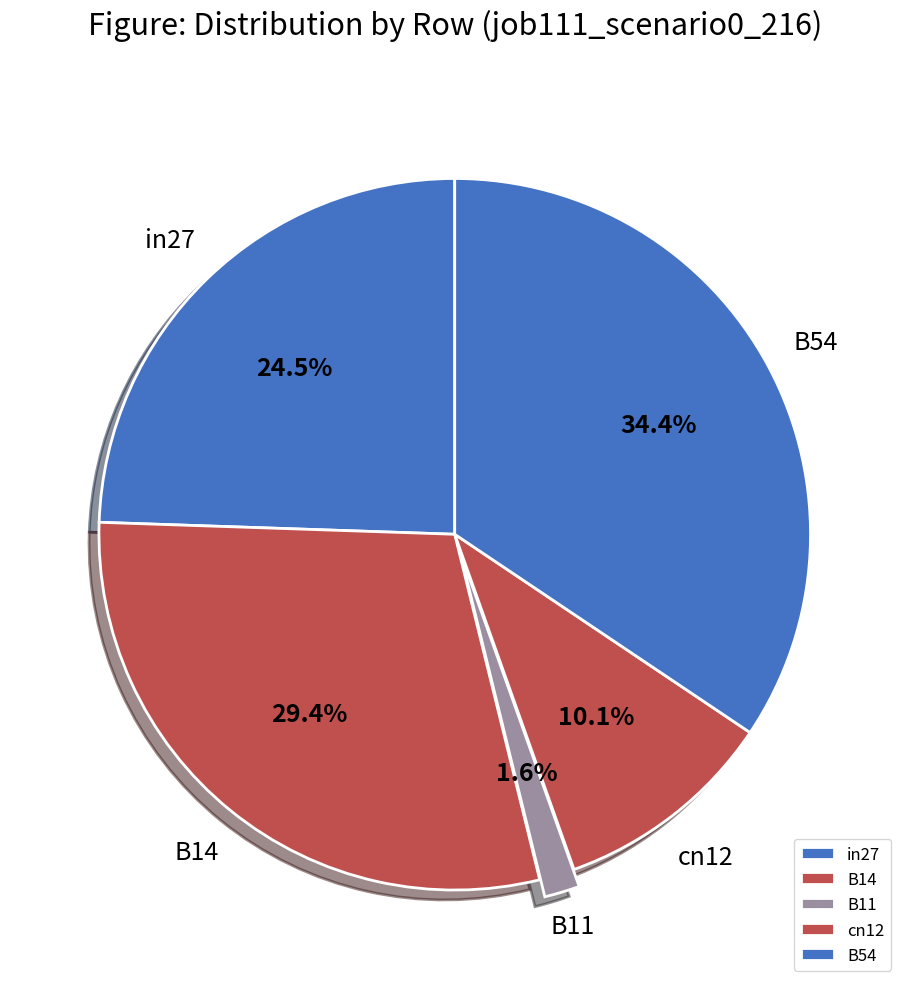

What percentage do B11 and B54 together represent?

36.0%